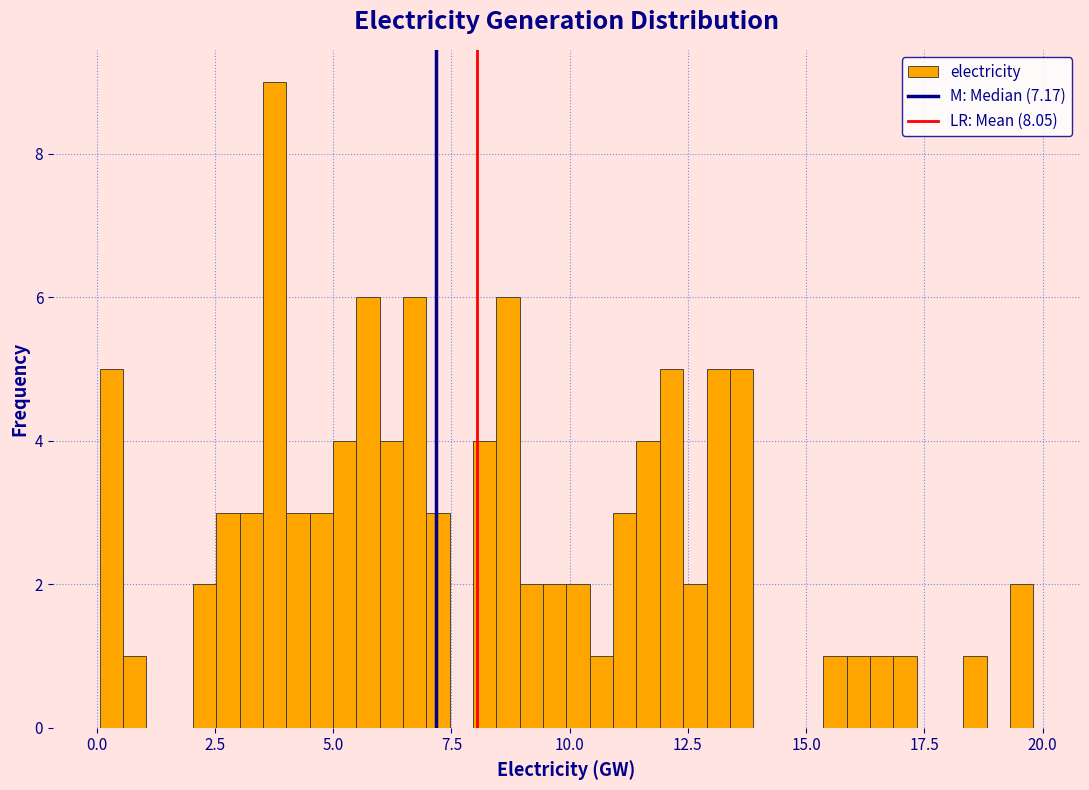

Read against the x-axis, roughly where is the centre of the tallest bar?

4.0